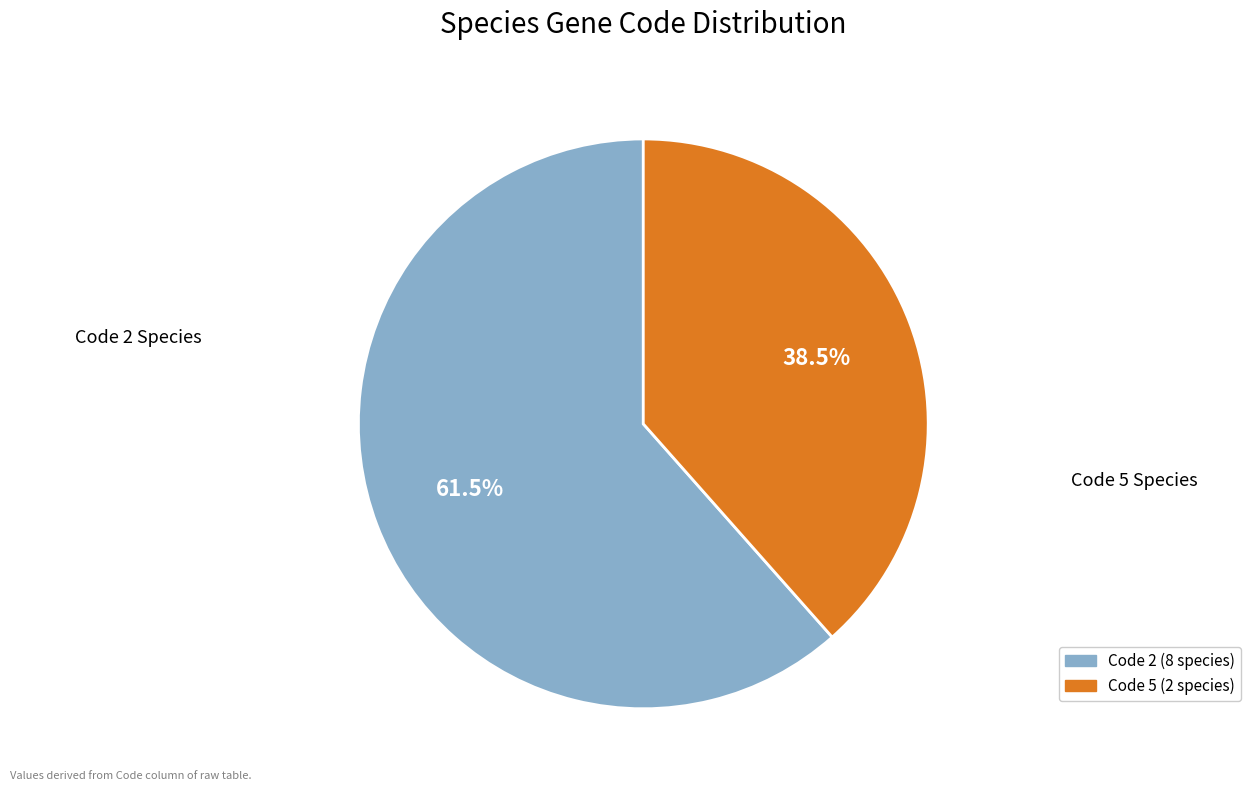

Is there a majority slice in this chart?

Yes